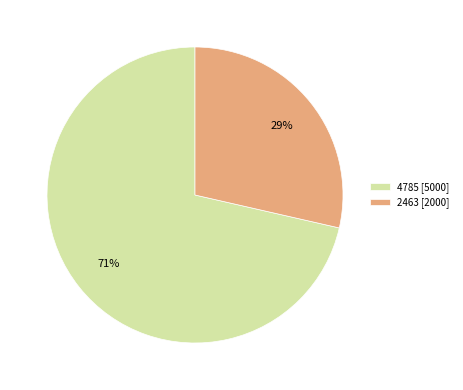

Count the number of slices in the pie.

2